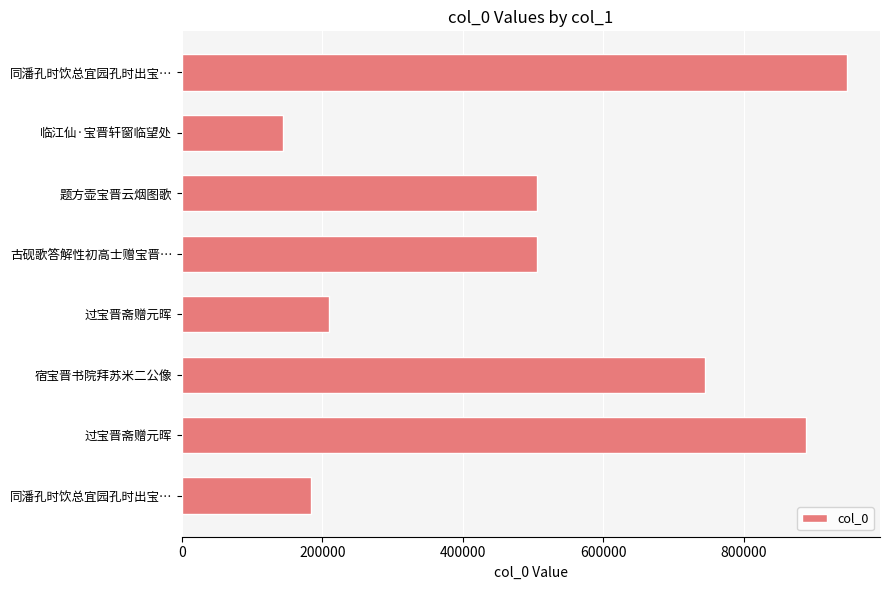

How many data points does each series have?

8